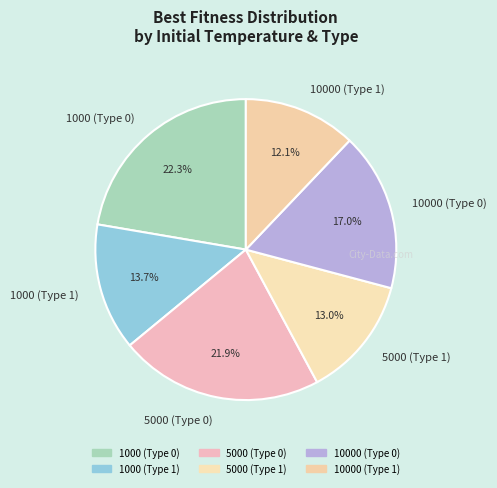

Is it true that 1000 (Type 0) is 33% of the pie?

False